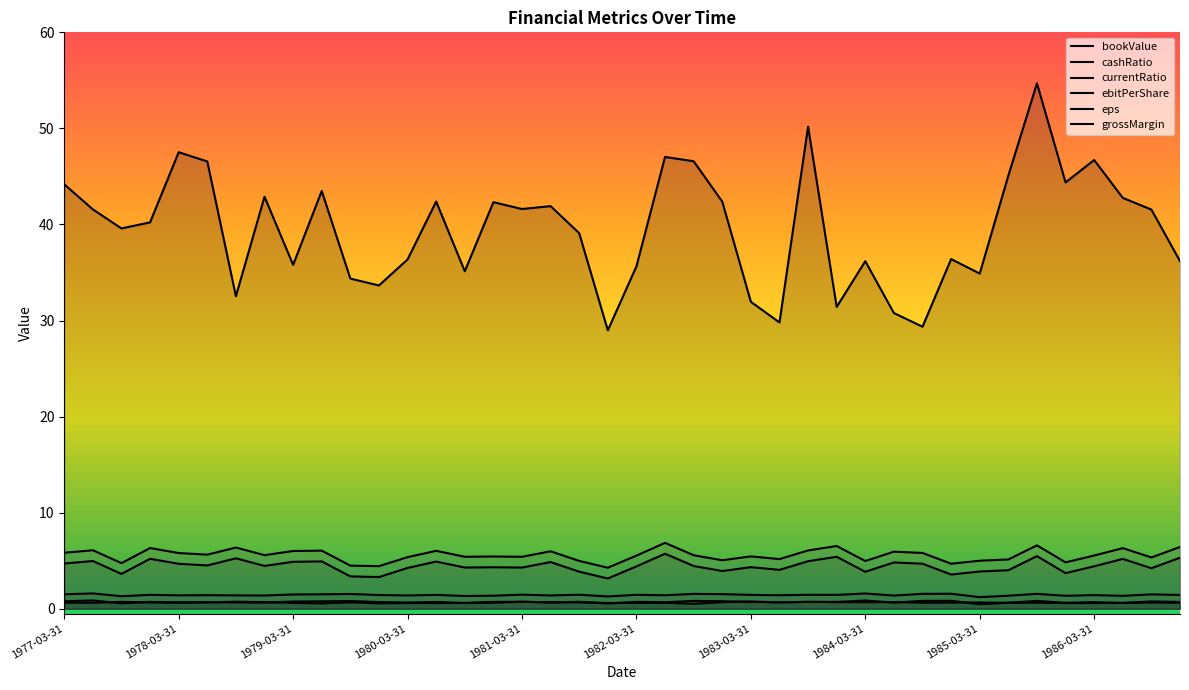

What is the sum of all ebitPerShare values?

223.1